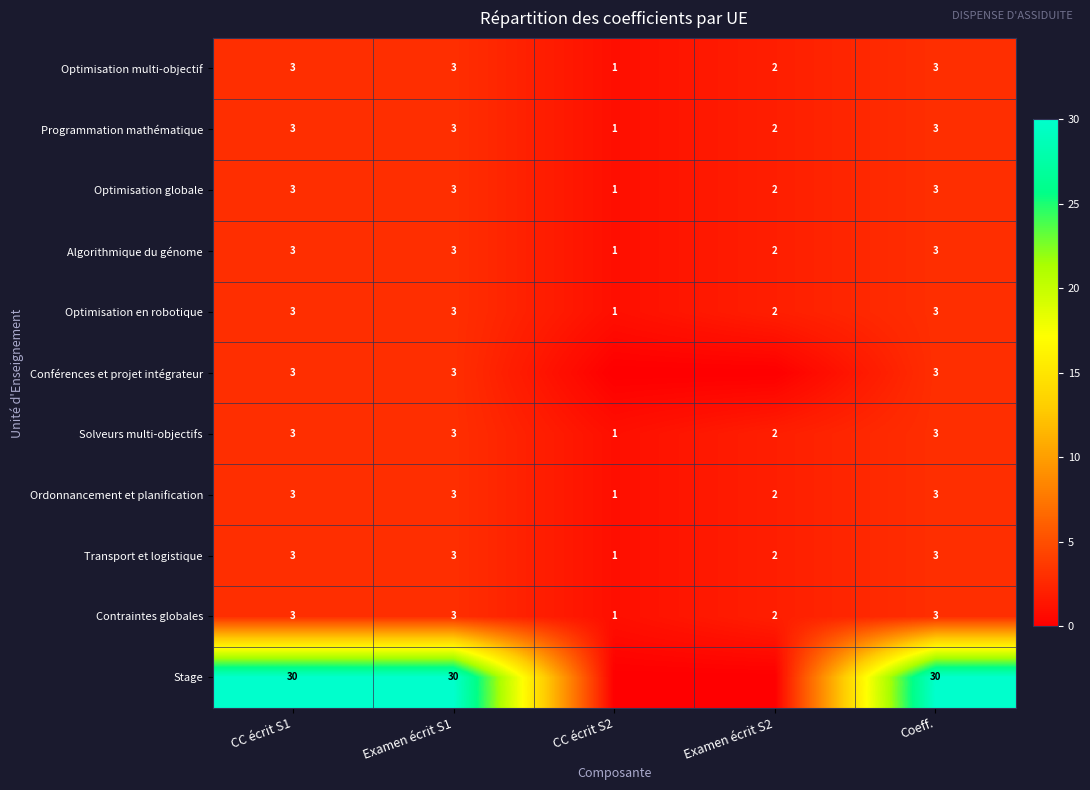

What is the difference between the highest and lowest values at Examen écrit S1?

27